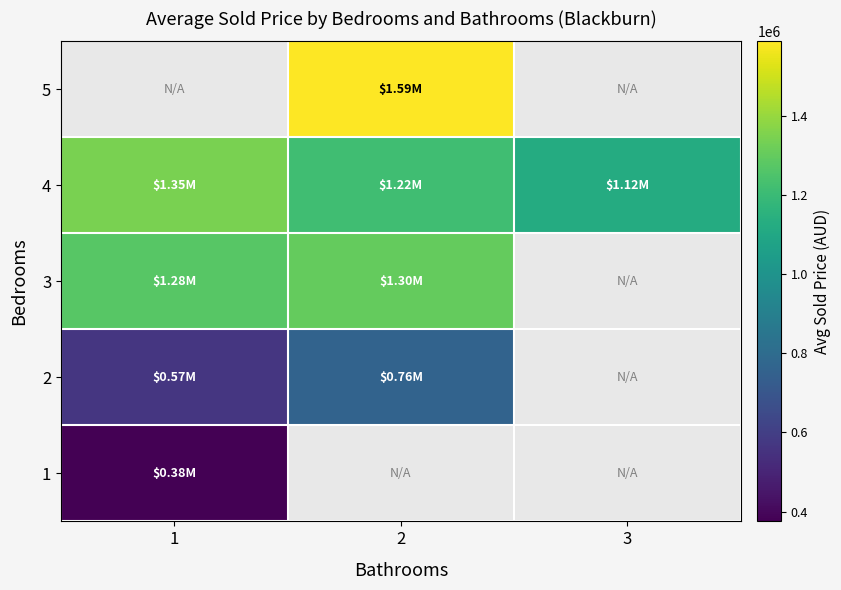

True or false: 1 has a value of 375000.0 at 1.

True